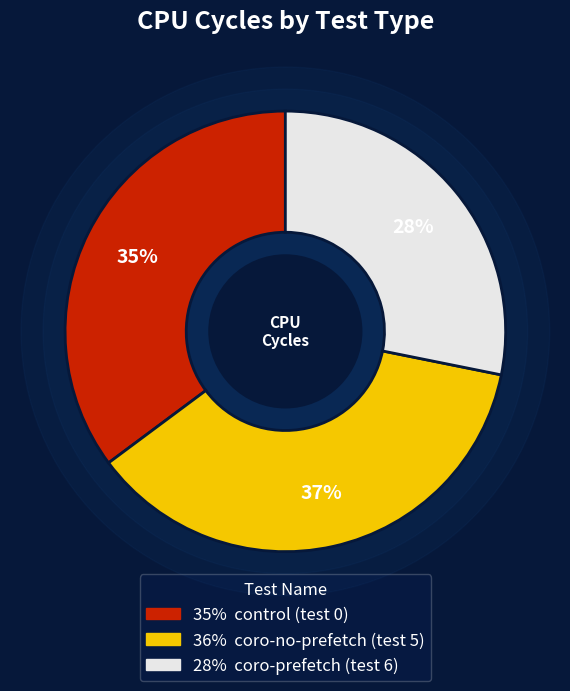

Which has a higher value, control (test 0) or coro-no-prefetch (test 5)?

coro-no-prefetch (test 5)